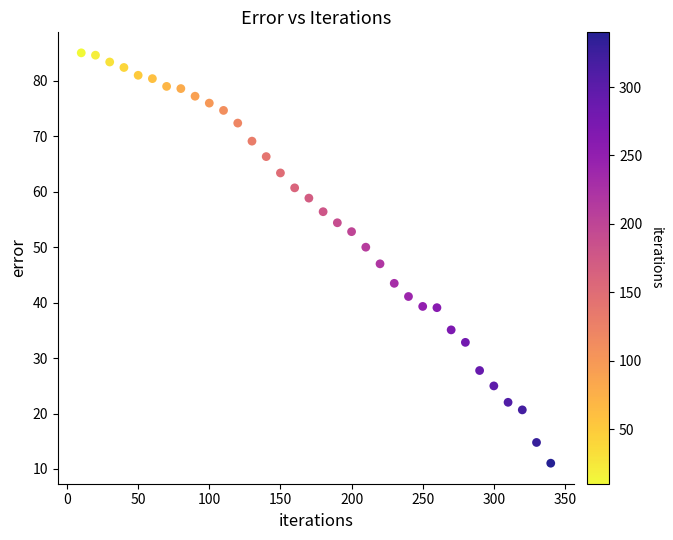

What Y value in the scatter plot is closest to 48?

47.0